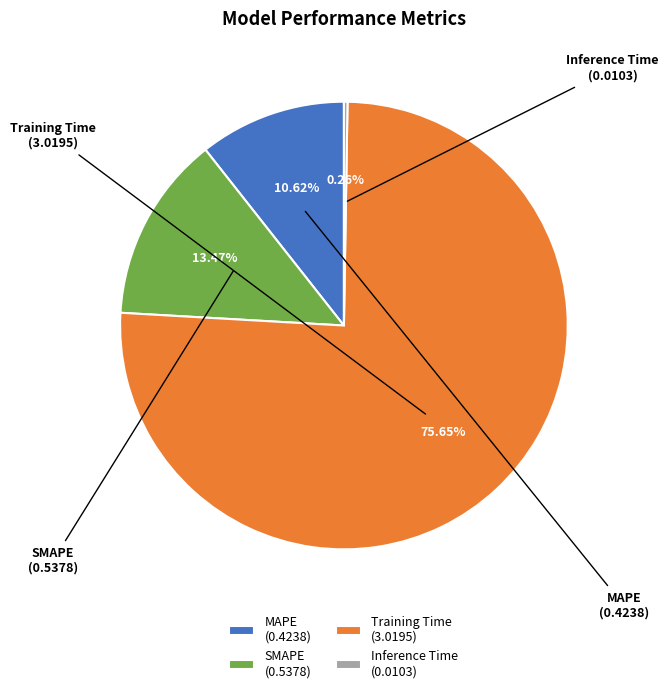

Does any single category account for the majority?

Yes